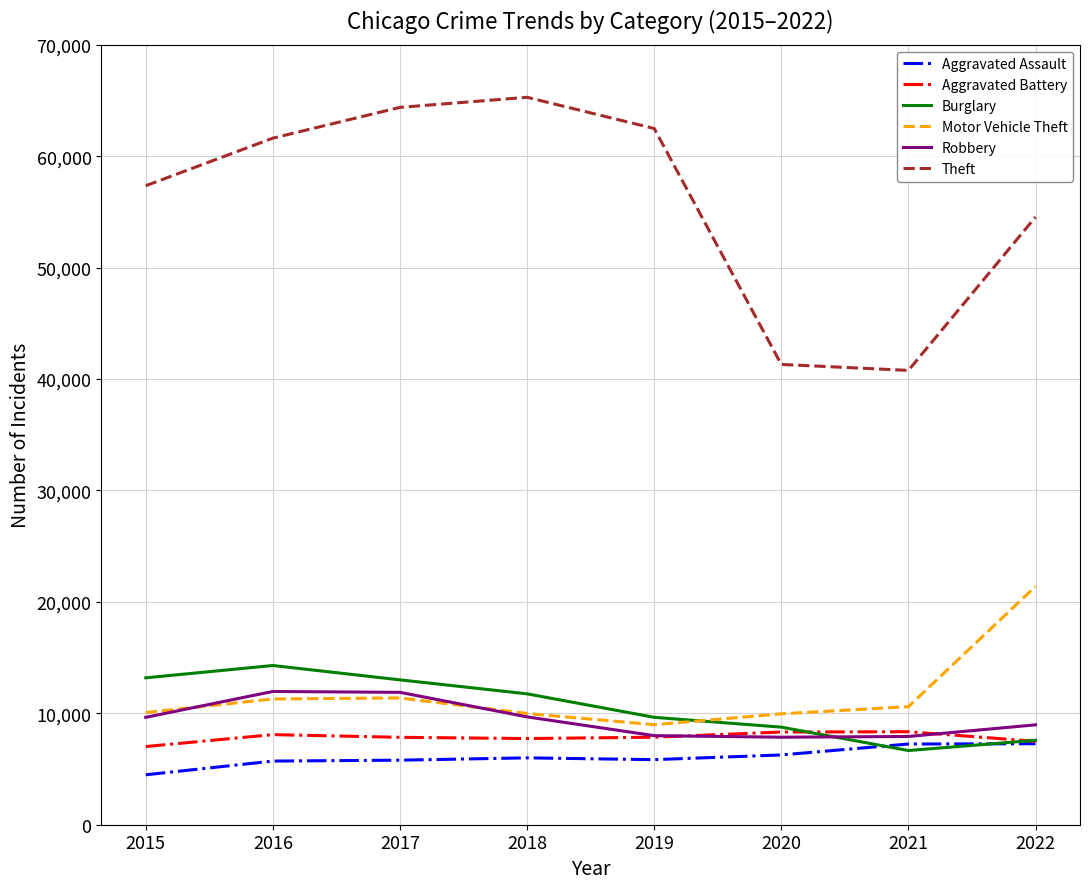

In Burglary, how many points are lower than both neighbors (excluding endpoints)?

1